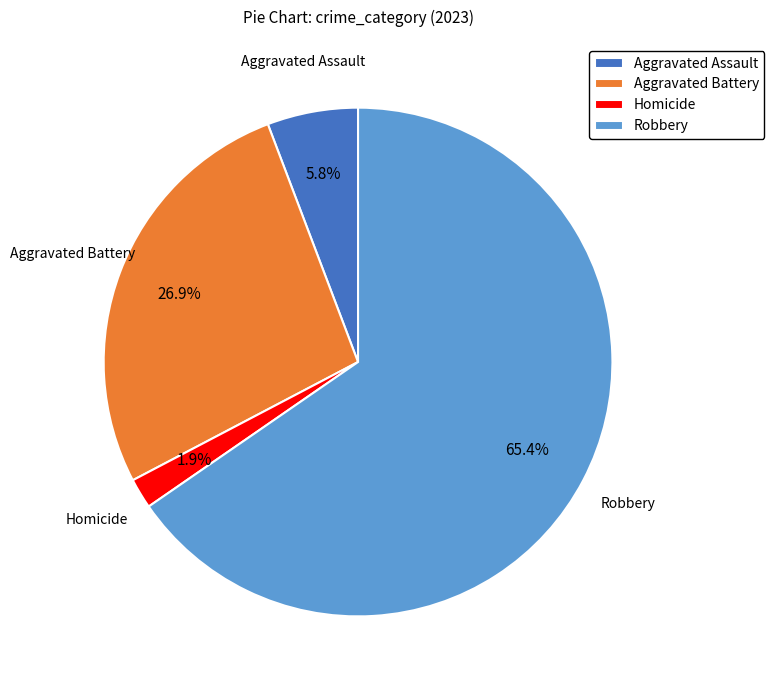

How many segments does this pie chart have?

4